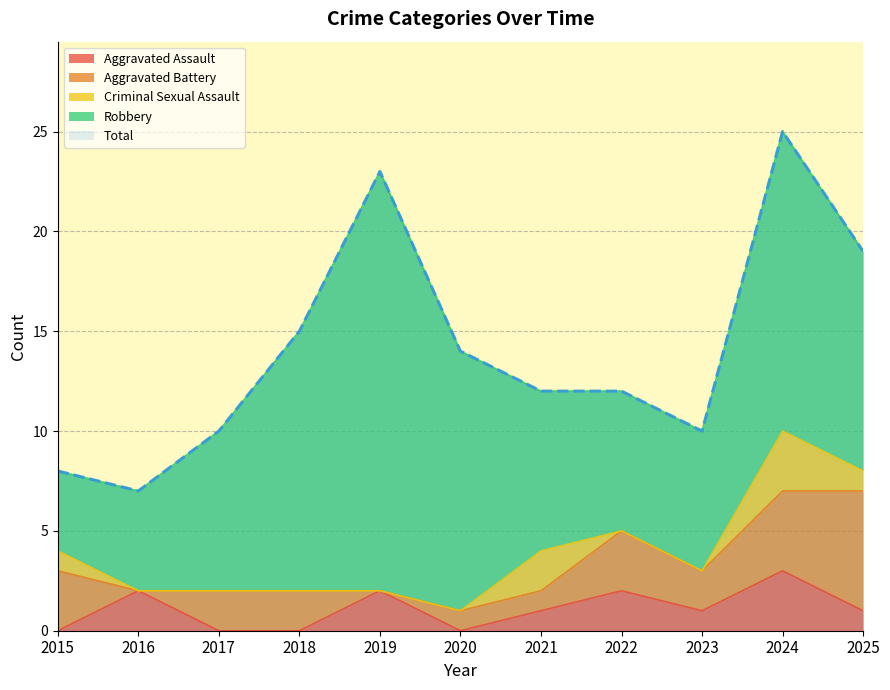

At which category does Robbery reach its first local peak?

2019